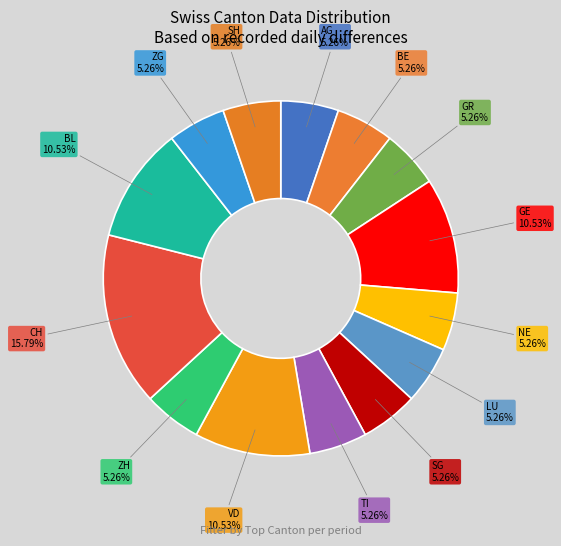

Does any single category account for the majority?

No